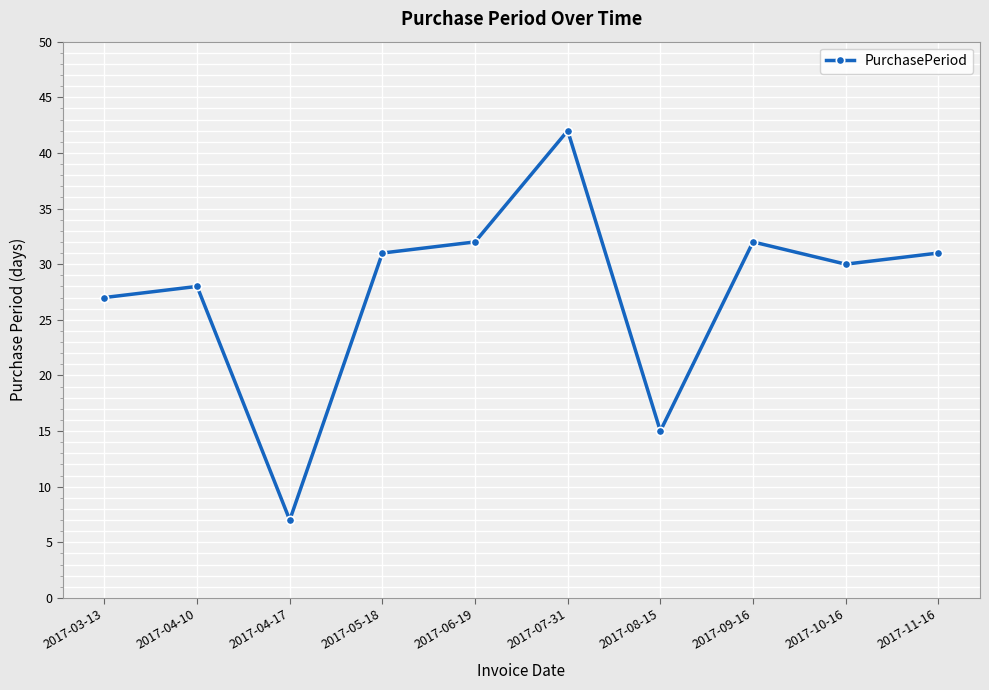

How many distinct data groups are displayed?

1